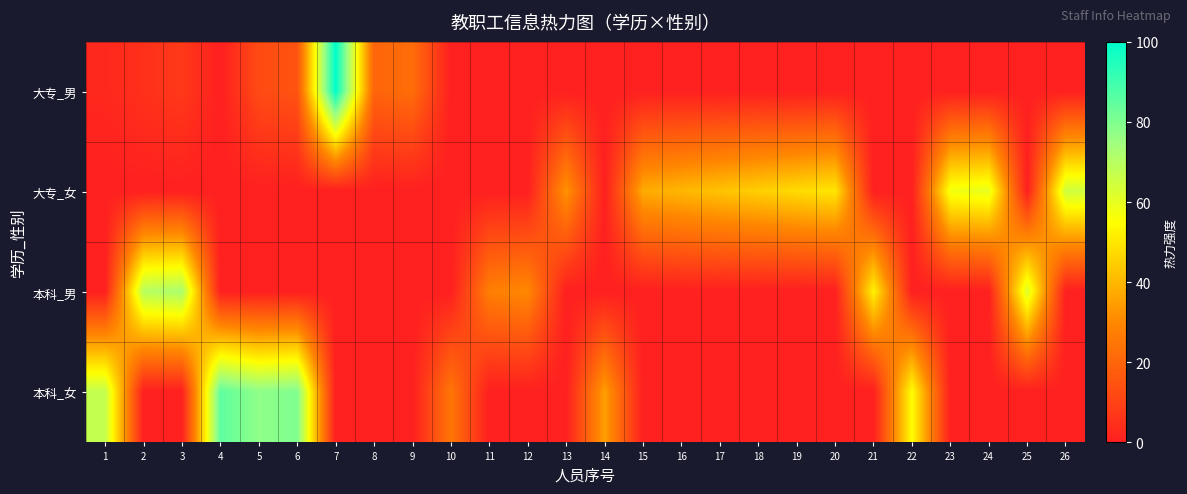

Which label corresponds to the smallest value in the chart?

4